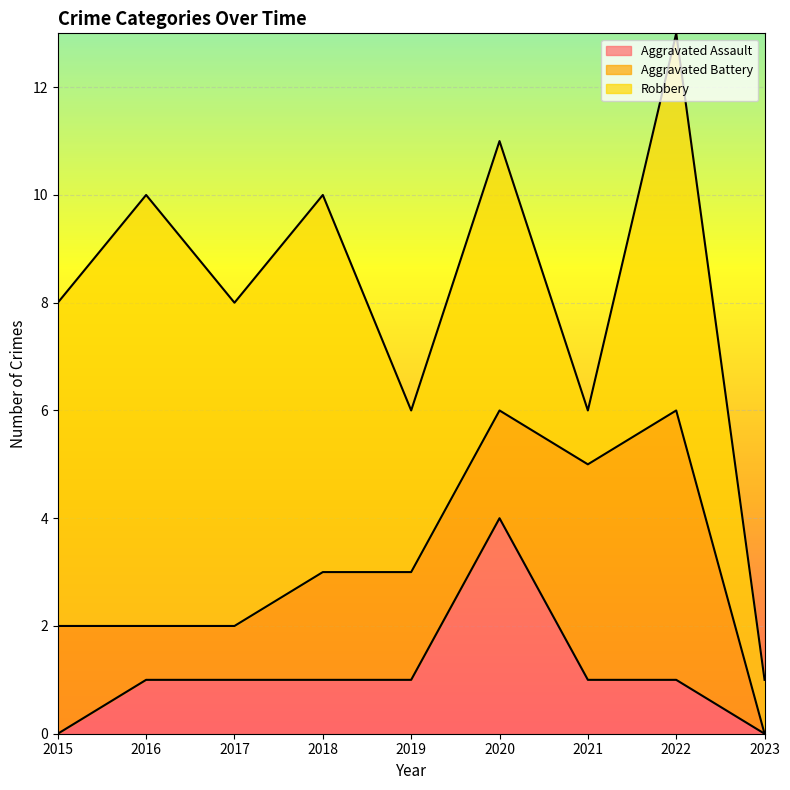

How many distinct data groups are displayed?

3